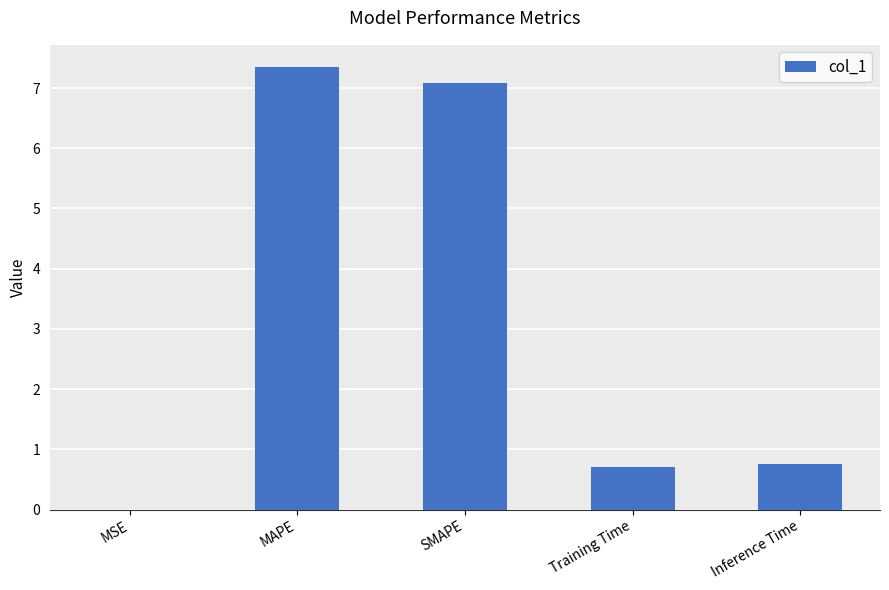

What is the difference between the values at Training Time and Inference Time?

0.1